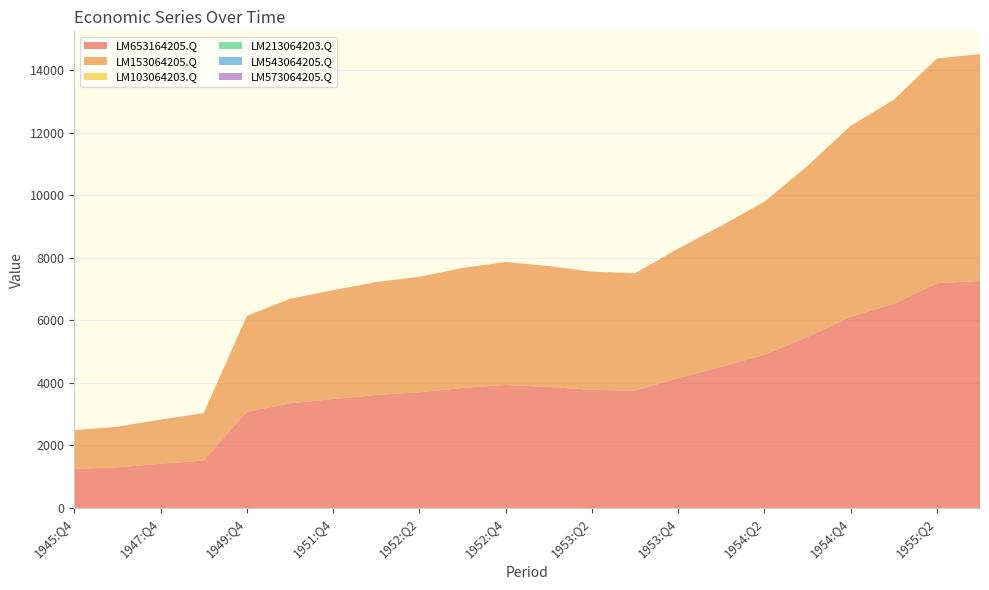

Reading left to right, what are all the values shown in this chart?

LM653164205.Q: 1245	1298	1413	1516	3071	3344	3482	3612	3696	3837	3932	3867	3778	3753	4146	4512	4895	5469	6110	6525	7186	7257
LM153064205.Q: 1245	1298	1413	1516	3071	3344	3482	3612	3696	3837	3932	3867	3778	3753	4146	4512	4895	5469	6110	6525	7186	7257
LM103064203.Q: 0	0	0	0	0	0	0	0	0	0	0	0	0	0	0	0	0	0	0	0	0	0
LM213064203.Q: 0	0	0	0	0	0	0	0	0	0	0	0	0	0	0	0	0	0	0	0	0	0
LM543064205.Q: 0	0	0	0	0	0	0	0	0	0	0	0	0	0	0	0	0	0	0	0	0	0
LM573064205.Q: 0	0	0	0	0	0	0	0	0	0	0	0	0	0	0	0	0	0	0	0	0	0